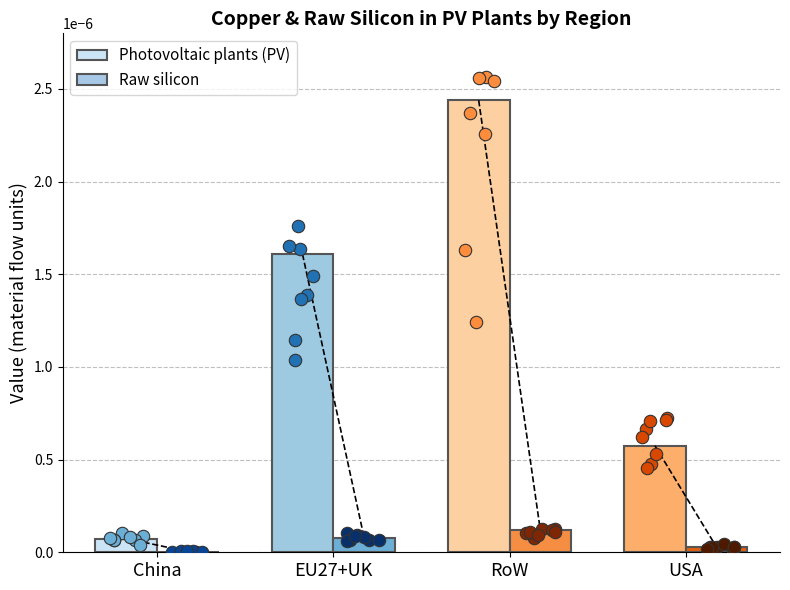

Which series has the largest total across all categories?

Photovoltaic plants (PV)